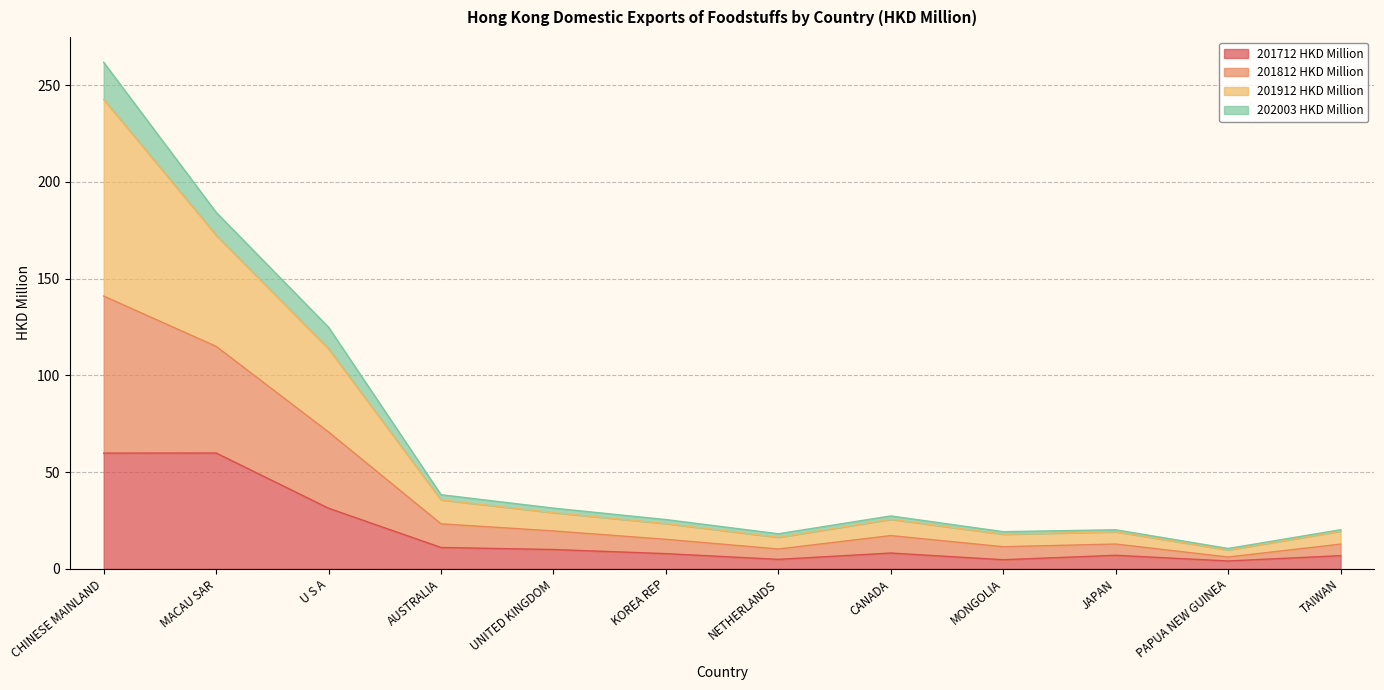

What is the label of the 7th point from the left?

NETHERLANDS